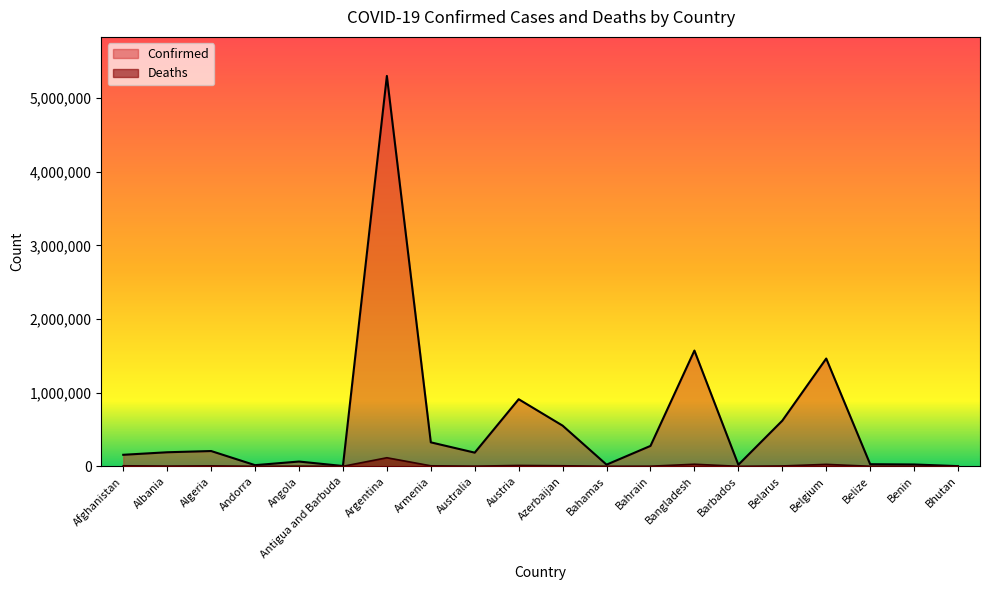

Reading left to right, what are all the values shown in this chart?

Confirmed: 156414	190815	207509	15744	64815	4102	5300985	325521	185627	911175	552322	22544	277138	1571669	21011	619708	1463548	28568	24833	2623
Deaths: 7291	2975	5960	130	1723	105	116184	6867	1862	11577	7342	661	1393	27906	187	4789	26261	530	161	3